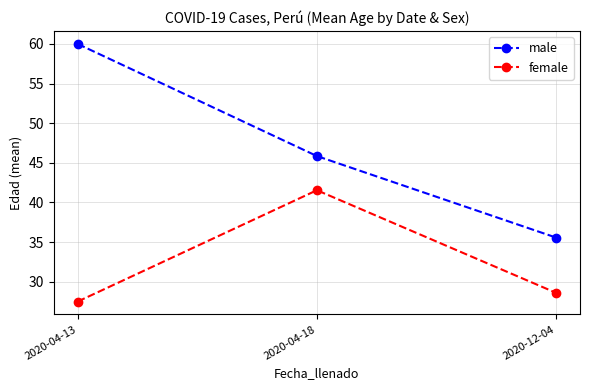

What is the value of the female point at the 2nd from the left?

41.5